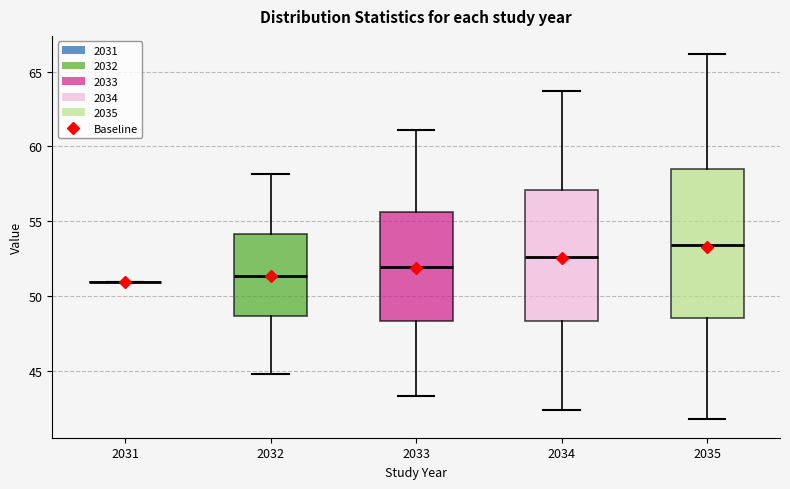

Comparing the boxes themselves (not the whiskers), which one is the tallest?

2035